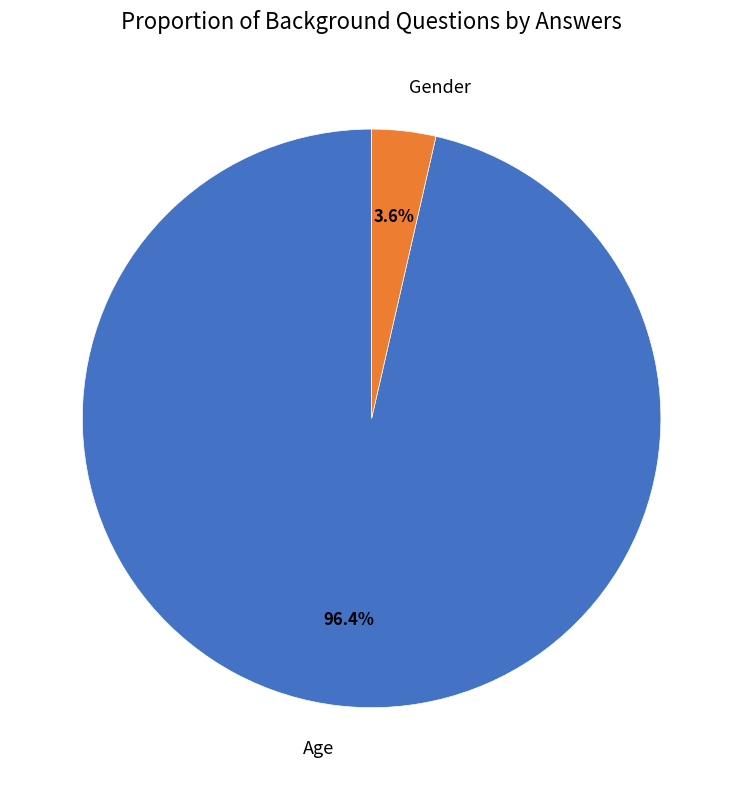

What is the smallest slice in the pie chart?

Gender